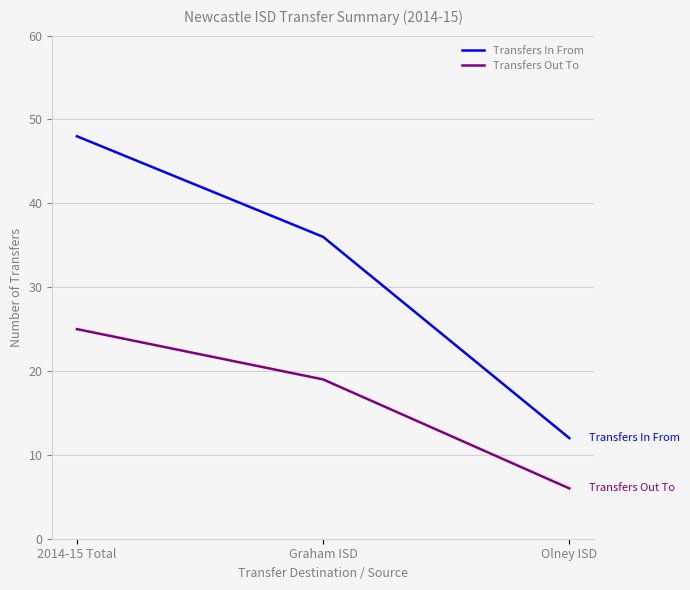

What is the minimum value for Transfers Out To?

6